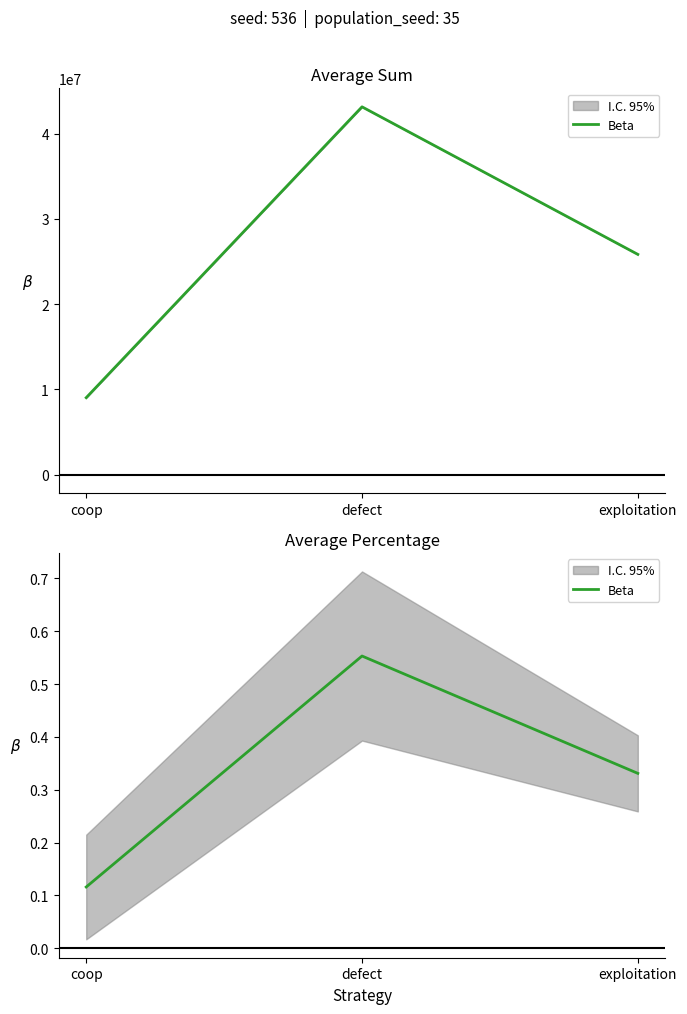

What is the value of the 3rd point from the left?

0.3